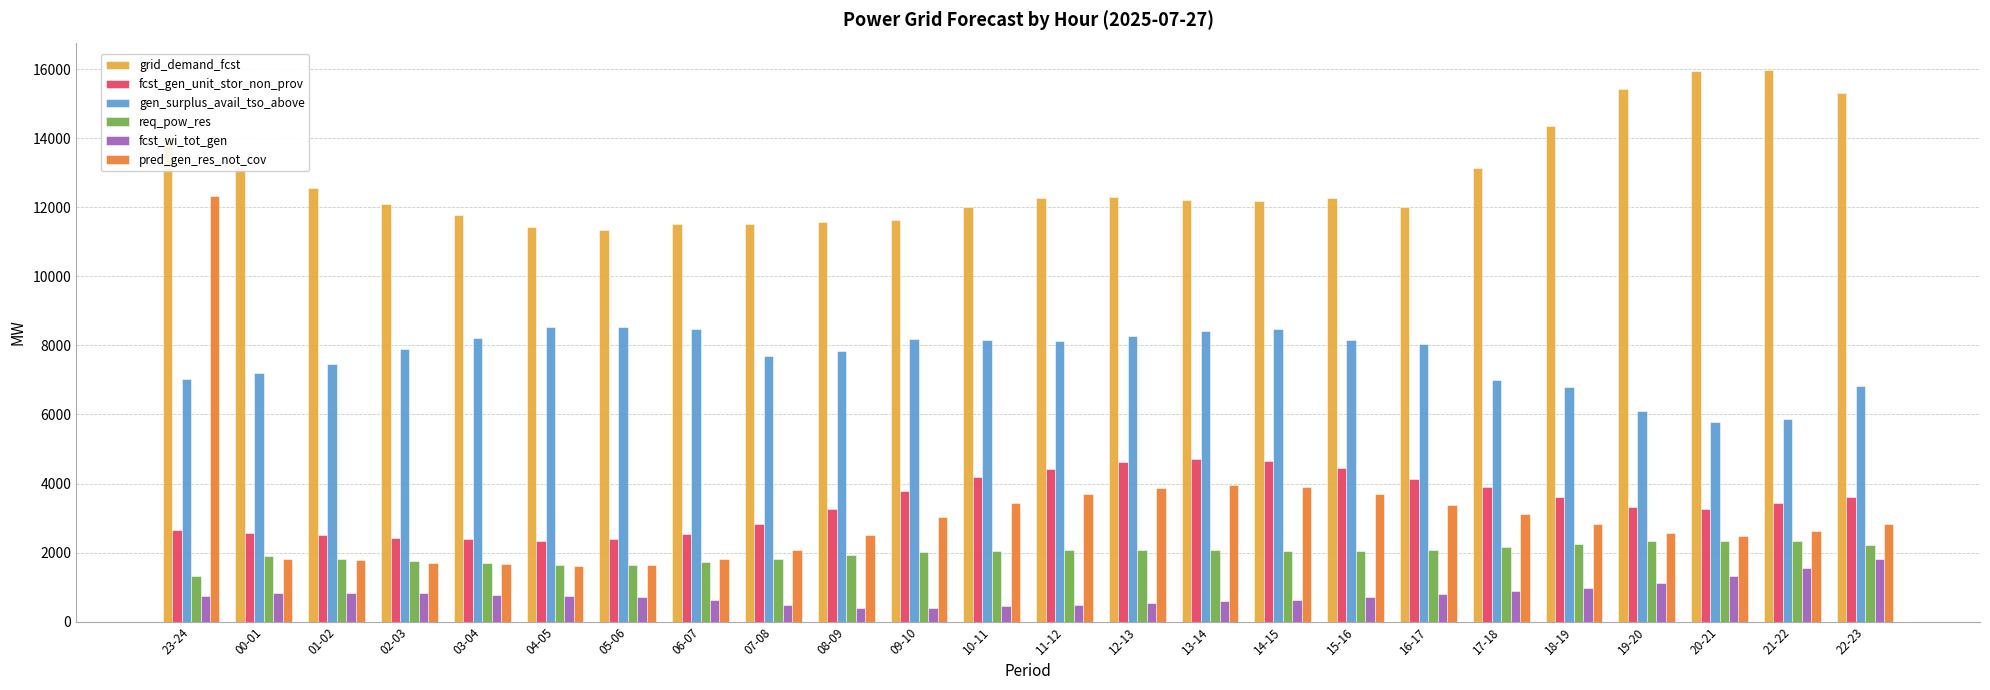

What position from the left is 20-21?

22